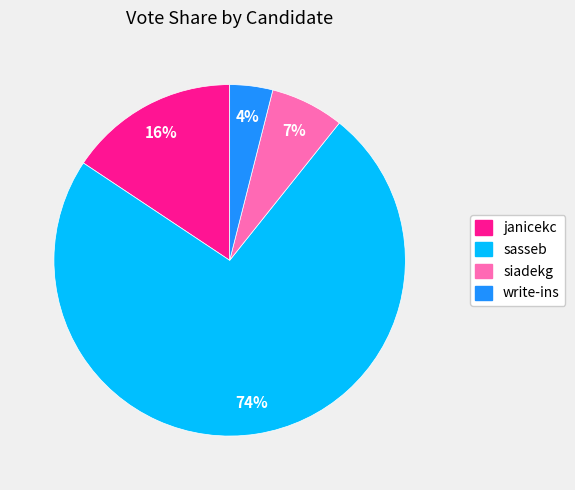

Count the number of slices in the pie.

4